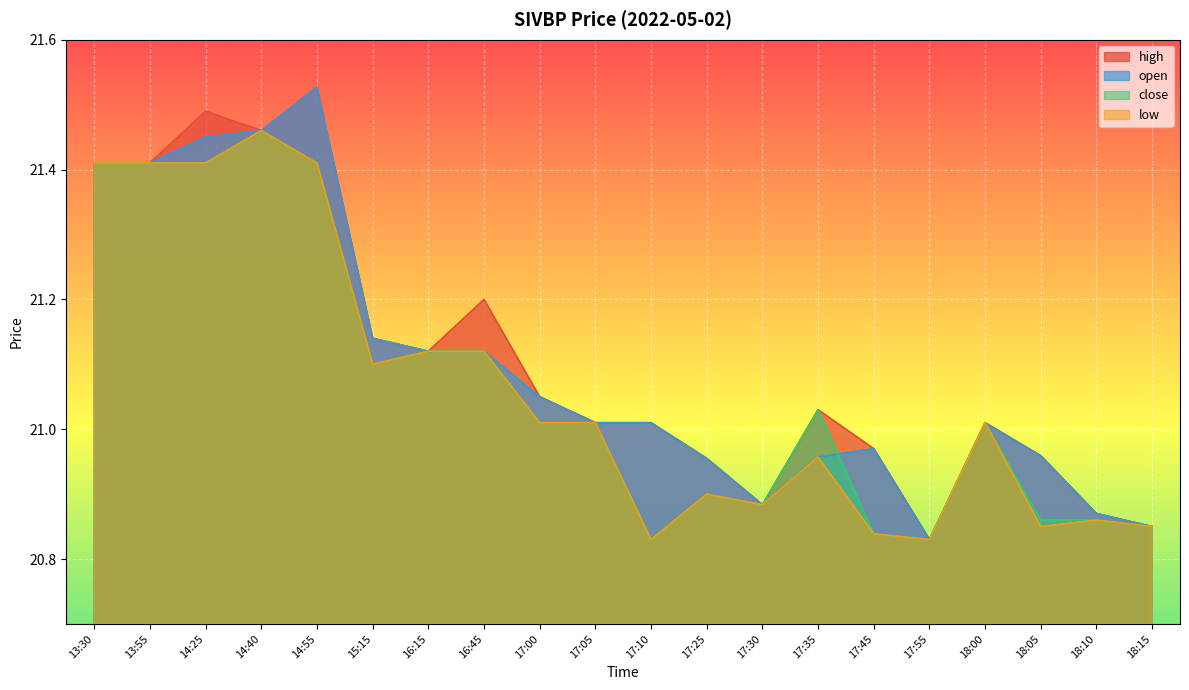

Which series has the largest range (max minus min)?

high